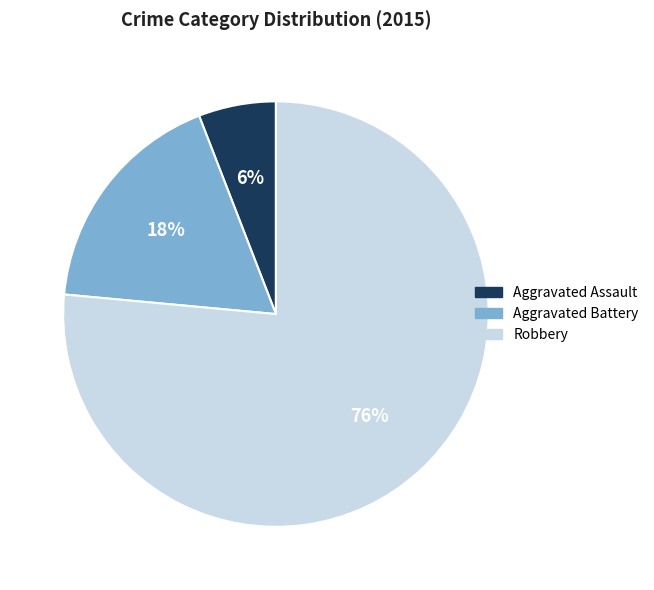

To the nearest percent, what is the combined percentage of Aggravated Battery and Aggravated Assault?

24%